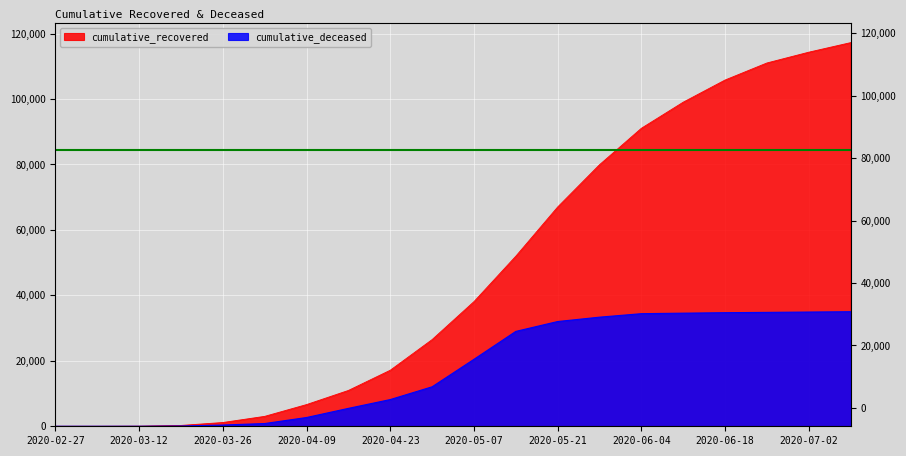

Which has a higher value, 14 or 17?

17